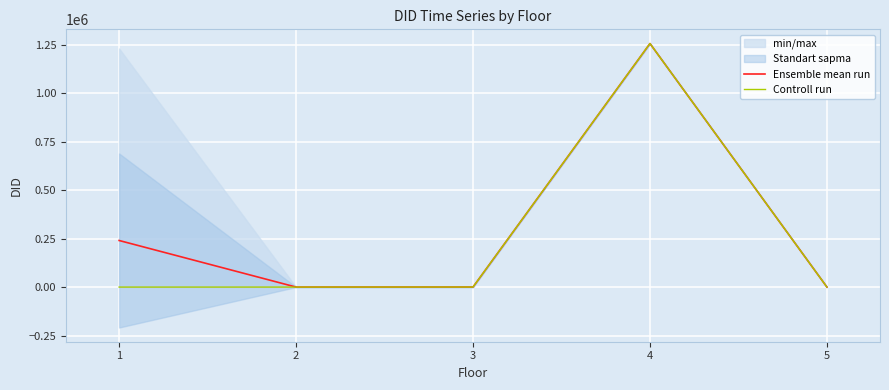

How many interior local peaks does the Ensemble mean run series have?

1